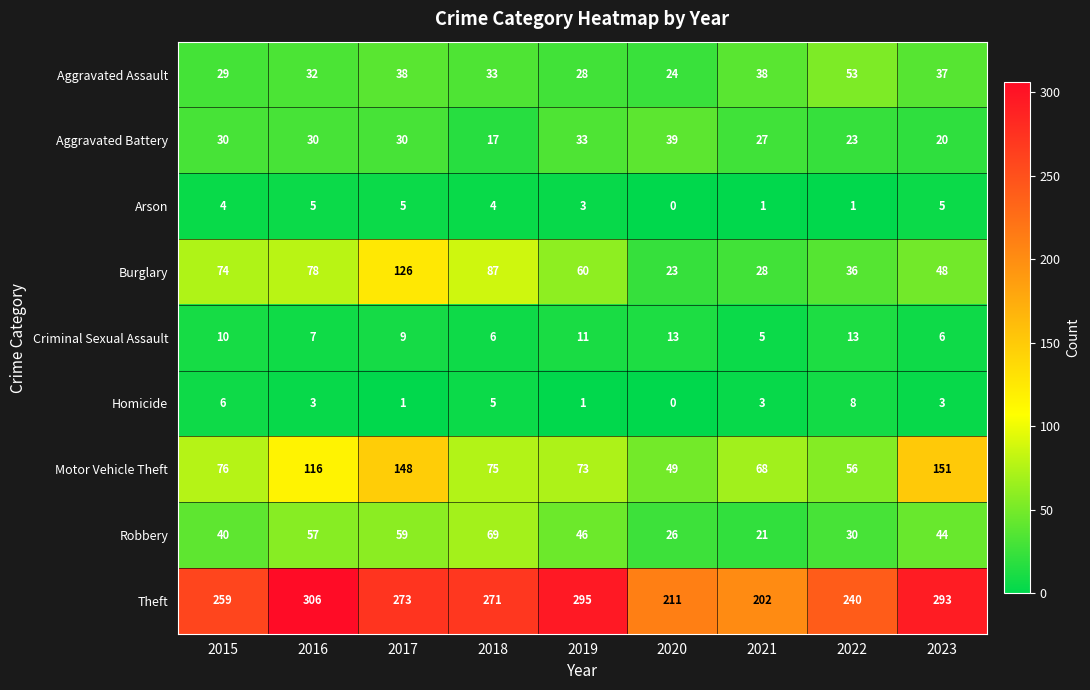

At 2018, list the series in order from largest to smallest.

Theft, Burglary, Motor Vehicle Theft, Robbery, Aggravated Assault, Aggravated Battery, Criminal Sexual Assault, Homicide, Arson